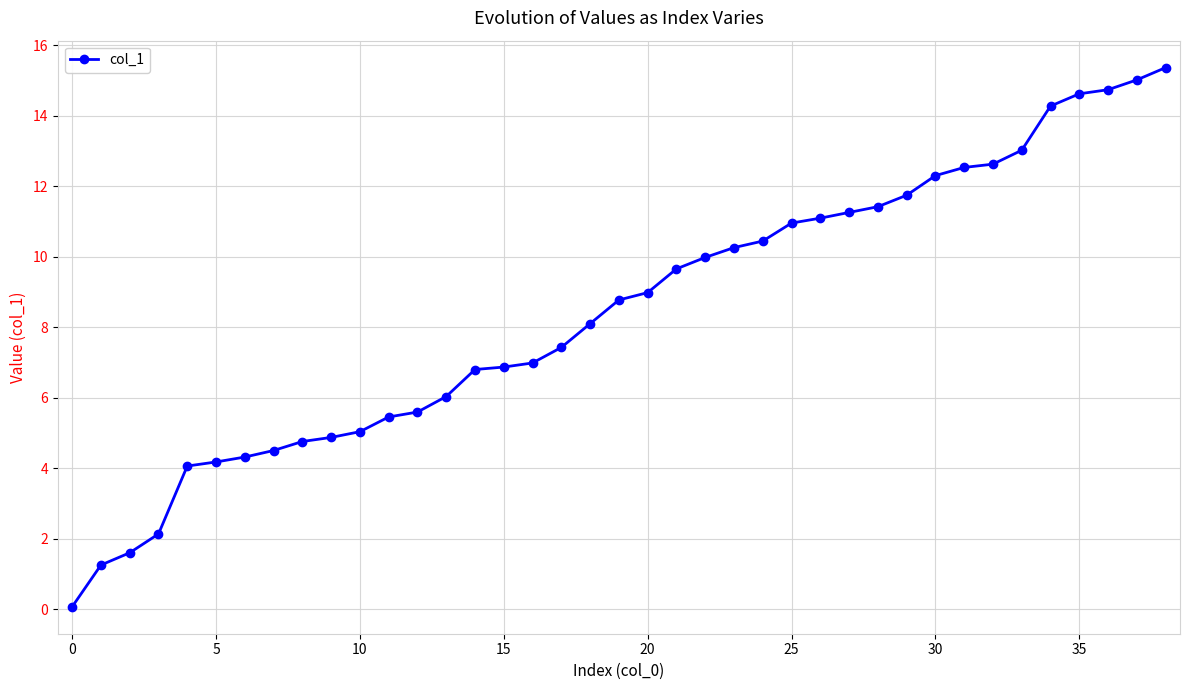

What is the minimum value shown in the chart?

0.1